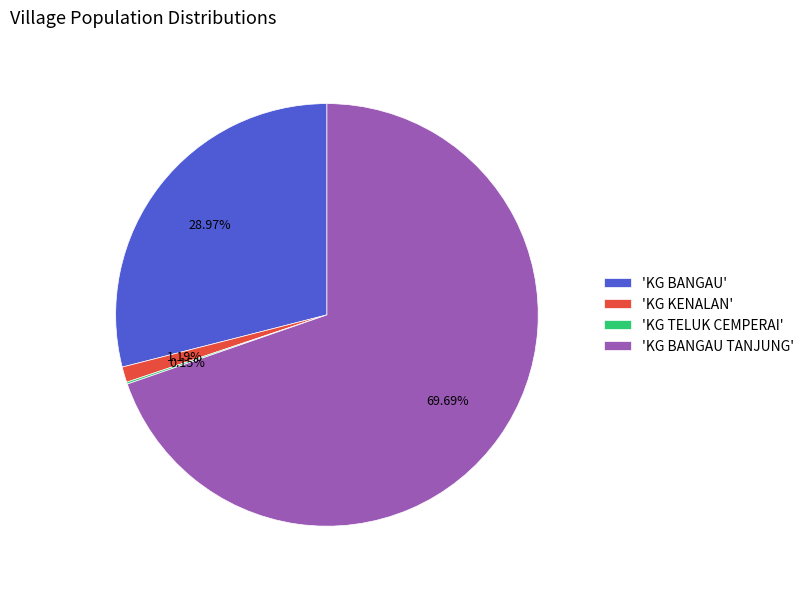

Which has a higher value, 'KG BANGAU TANJUNG' or 'KG KENALAN'?

'KG BANGAU TANJUNG'